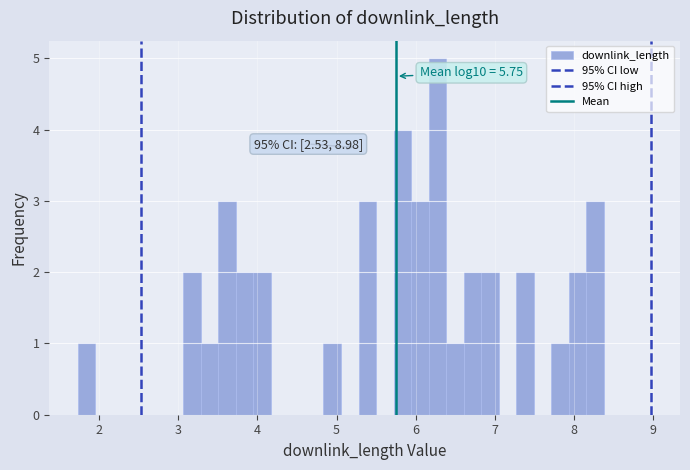

Around what value on the x-axis is the tallest bar? Give the approximate position of its centre, as read against the axis.

6.3